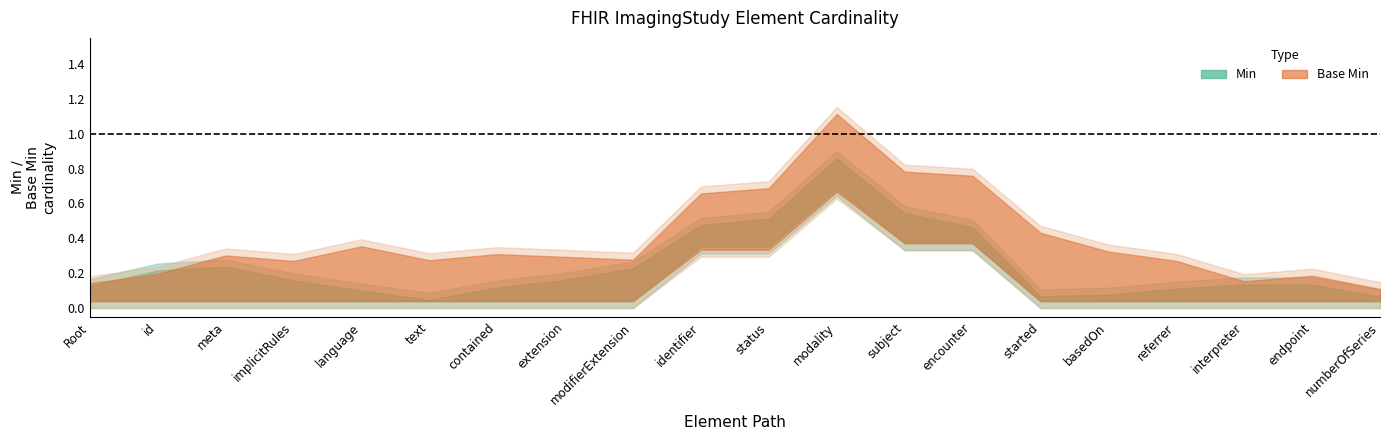

What are all the series names shown in the legend?

Min, Base Min